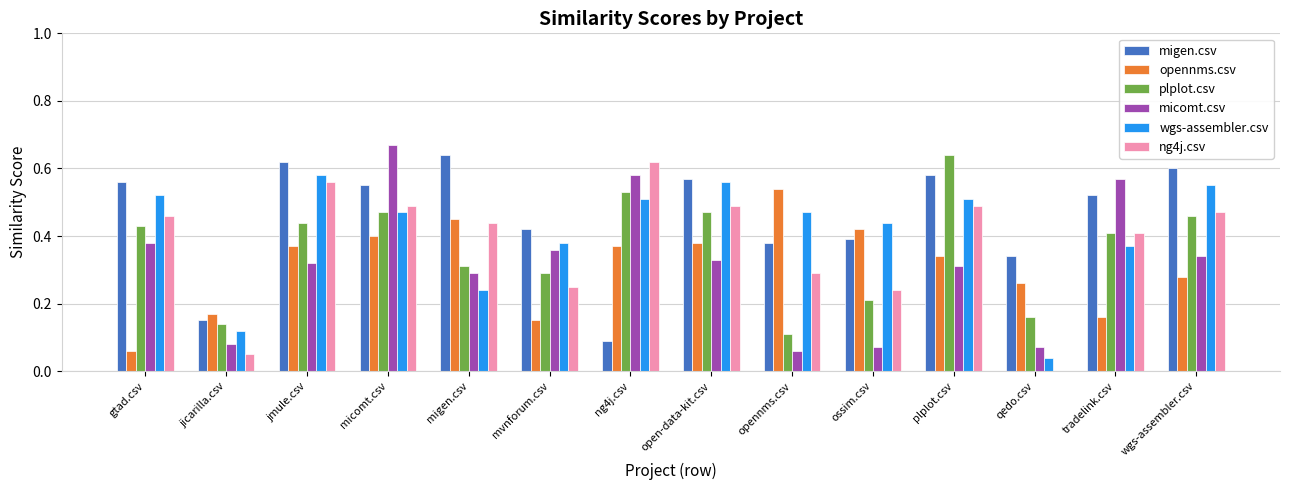

What is the sum of all ng4j.csv values?

5.3